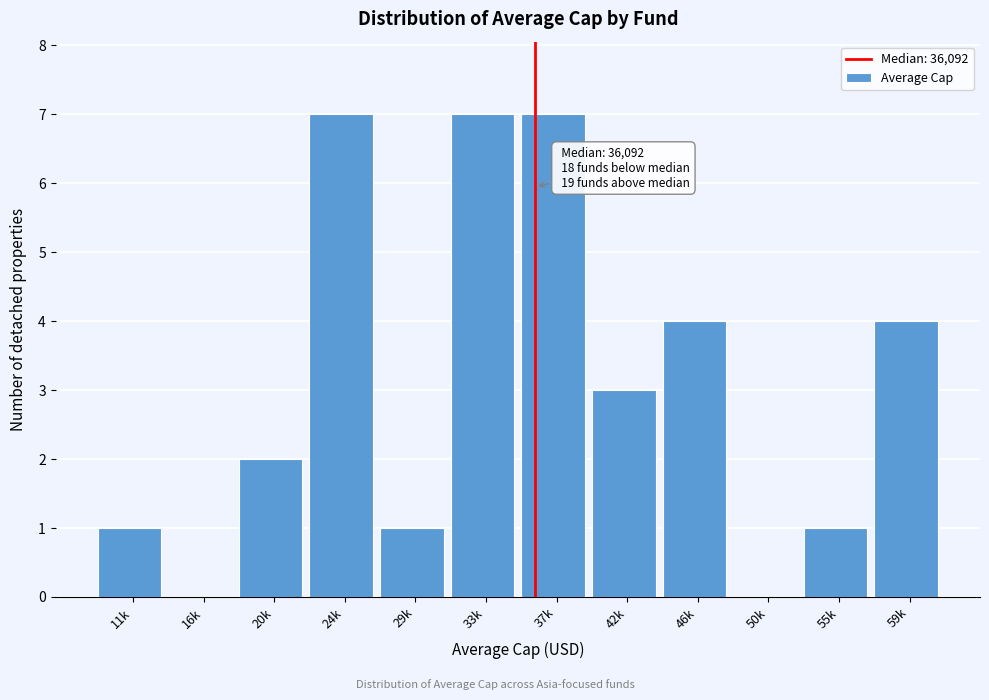

Reading left to right, what are all the values shown in this chart?

11k=1	16k=0	20k=2	24k=7	29k=1	33k=7	37k=7	42k=3	46k=4	50k=0	55k=1	59k=4